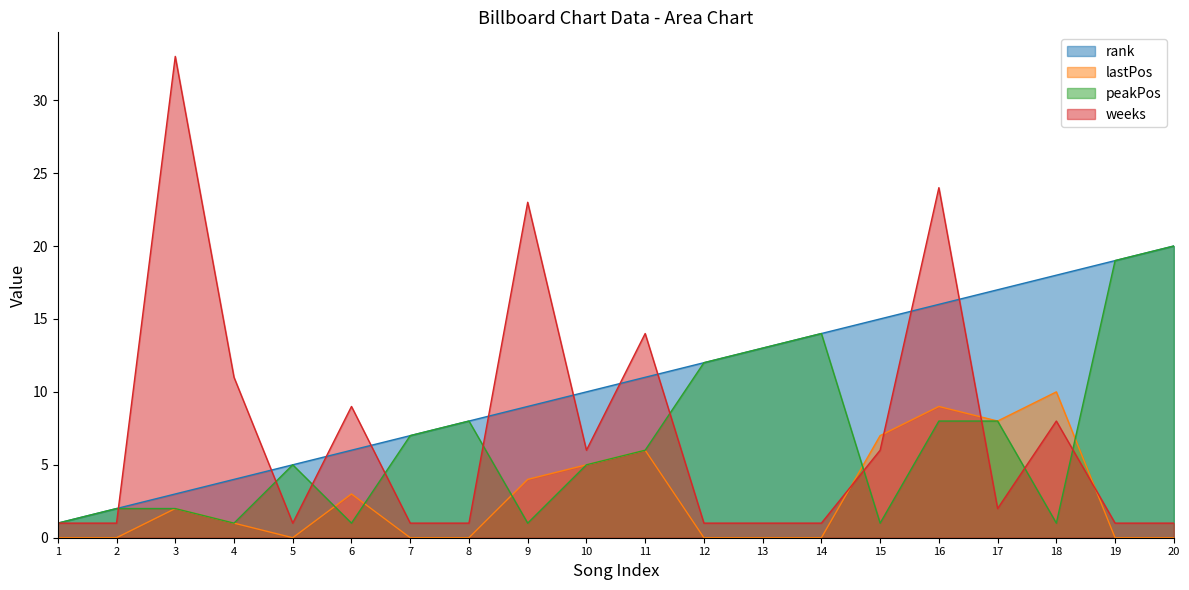

In peakPos, how many points are lower than both neighbors (excluding endpoints)?

5